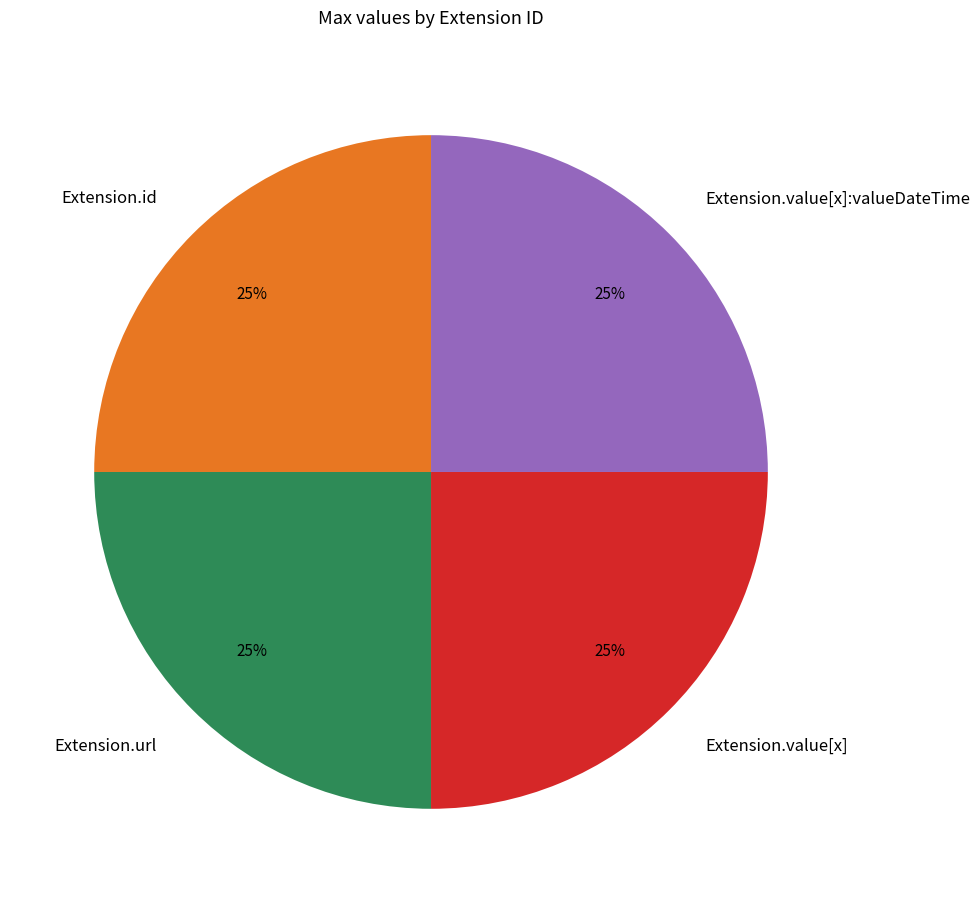

Is it true that Extension.url is 94% of the pie?

False